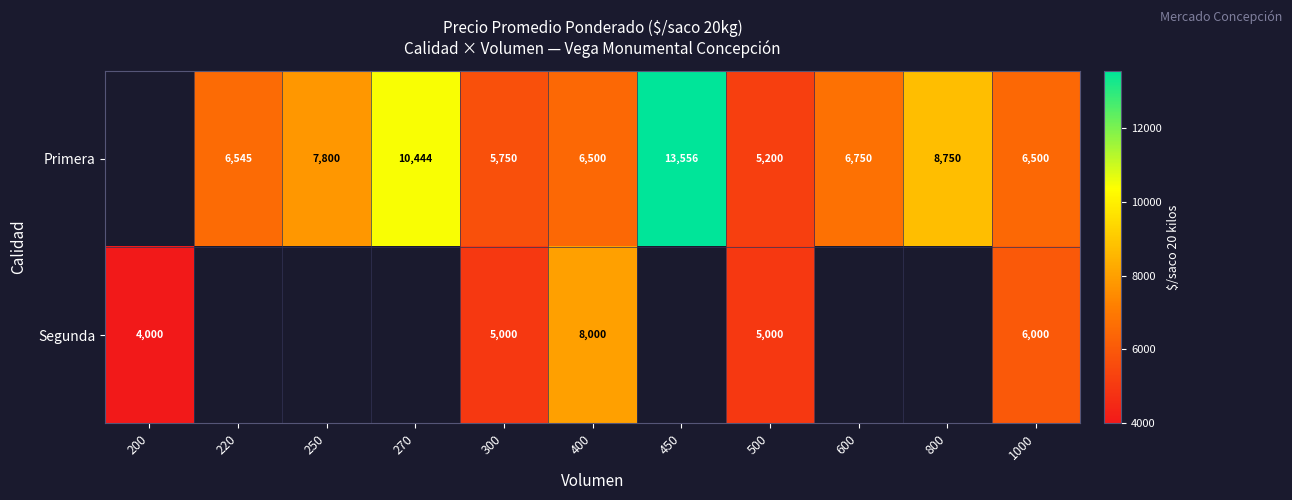

What is the sum of the Primera values at 400 and 270?

16944